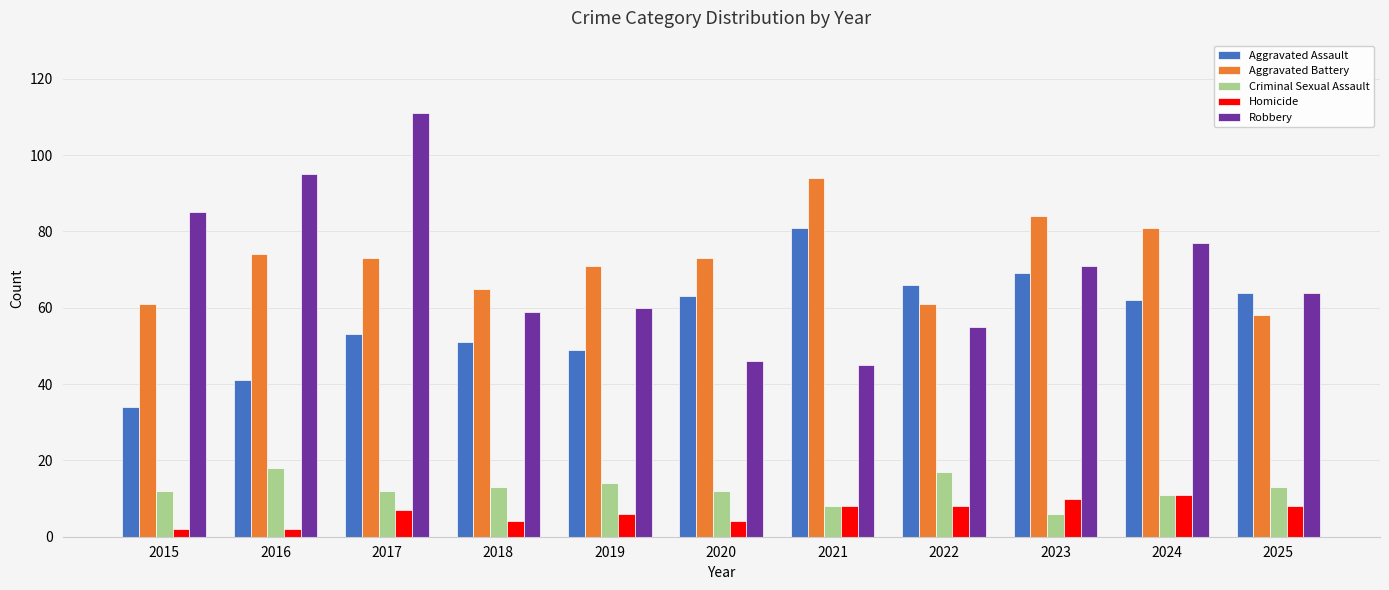

Reading right to left, list all the values displayed in this chart.

Aggravated Assault: 64	62	69	66	81	63	49	51	53	41	34
Aggravated Battery: 58	81	84	61	94	73	71	65	73	74	61
Criminal Sexual Assault: 13	11	6	17	8	12	14	13	12	18	12
Homicide: 8	11	10	8	8	4	6	4	7	2	2
Robbery: 64	77	71	55	45	46	60	59	111	95	85